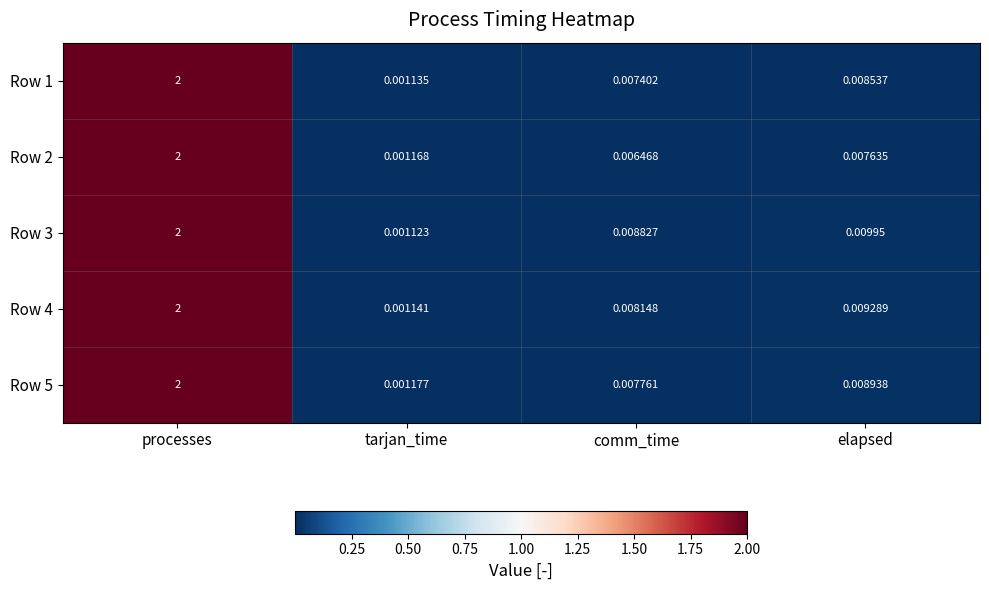

At how many categories does at least one series exceed 1?

1